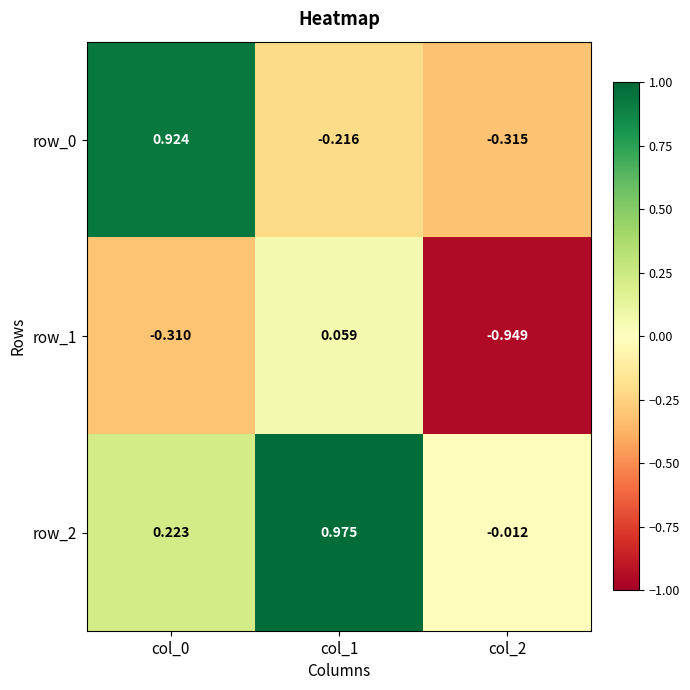

At which category is the sum across all series the highest?

col_0